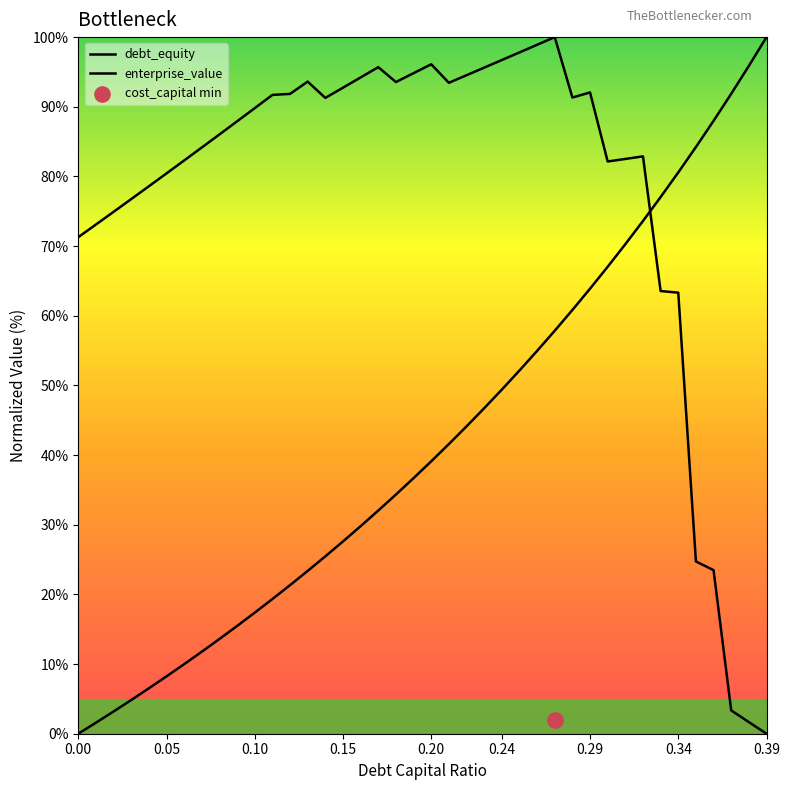

Which series contains the lowest Y value?

debt_equity